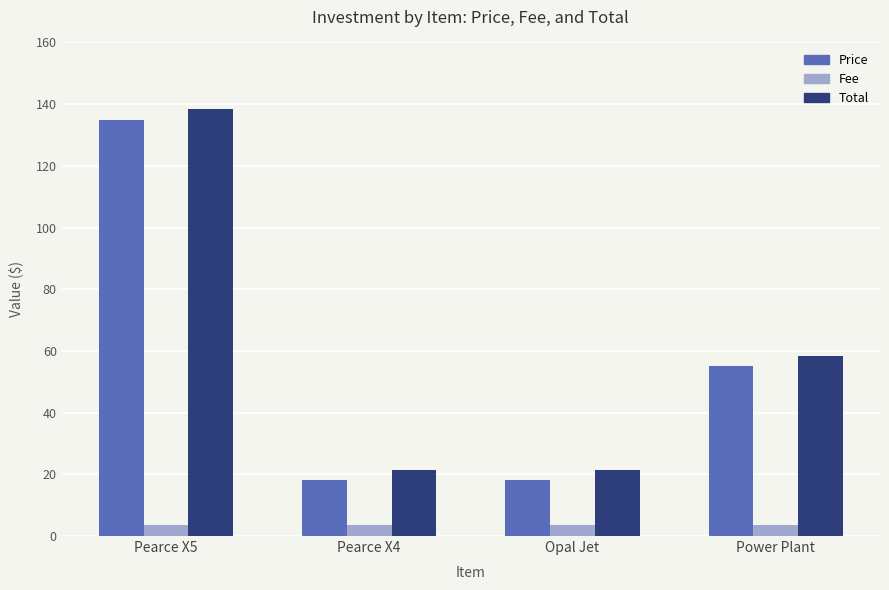

Which label corresponds to the largest value in the chart?

Pearce X5